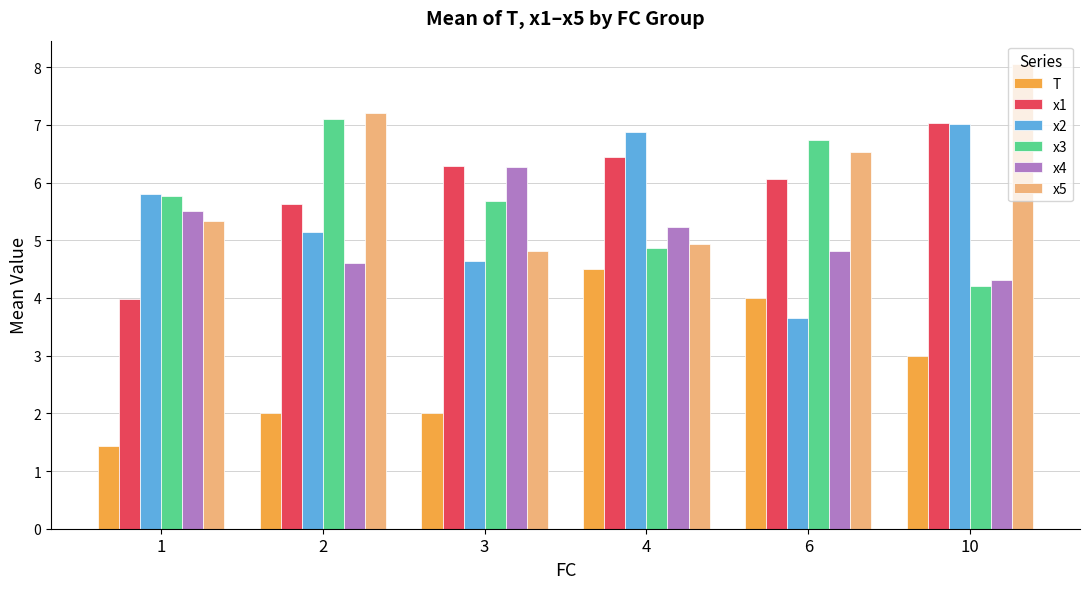

True or false: x3 has a value of 7.1 at 2.

True